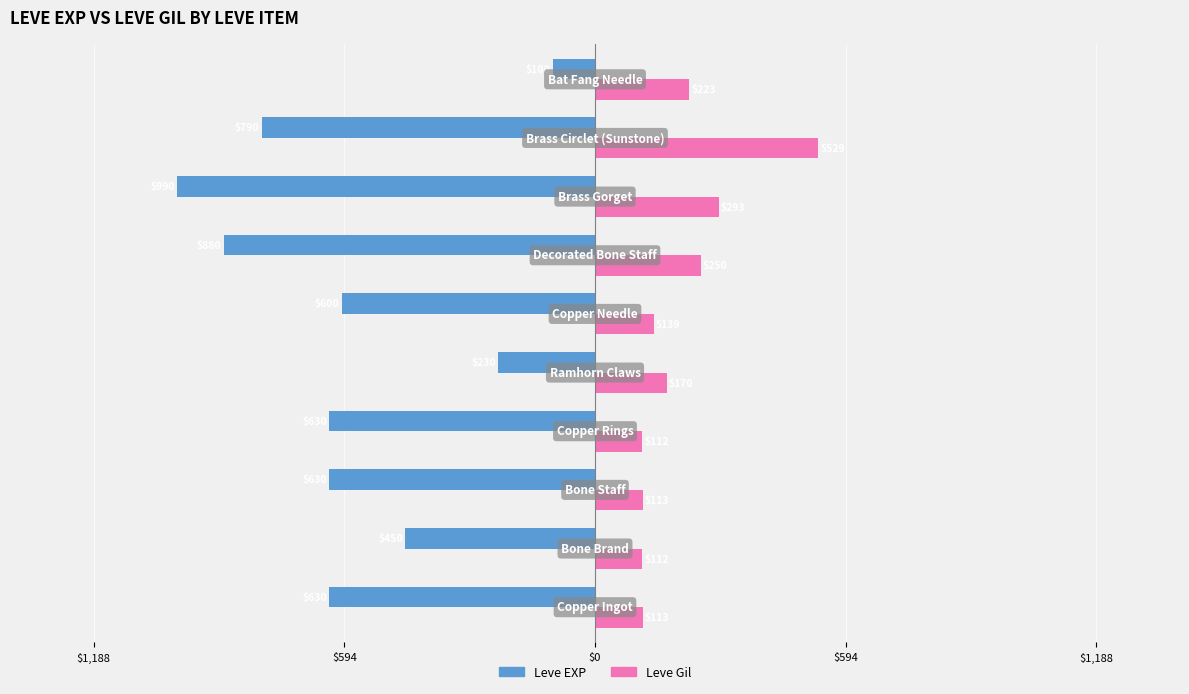

What are all the series names shown in the legend?

Leve EXP, Leve Gil